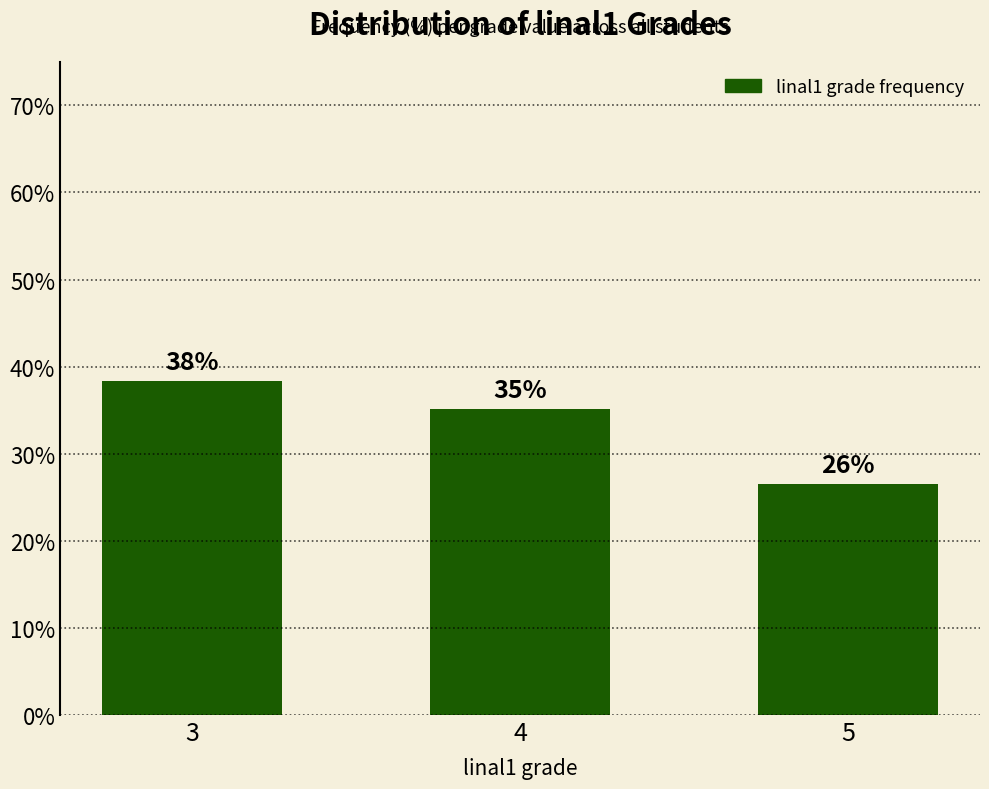

What is the sum of the values at 5 and 4?

61.7